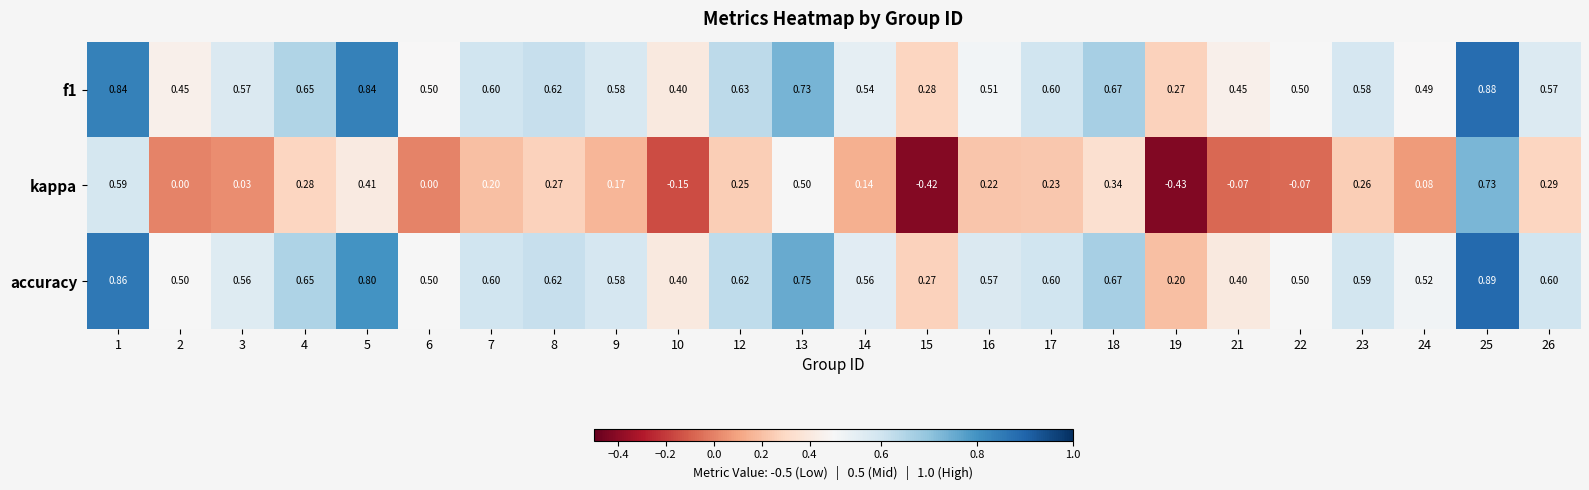

Which series has the largest total across all categories?

accuracy